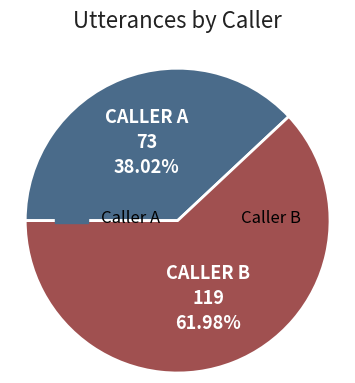

To the nearest percent, what is the difference between the largest and smallest slice percentages?

24%